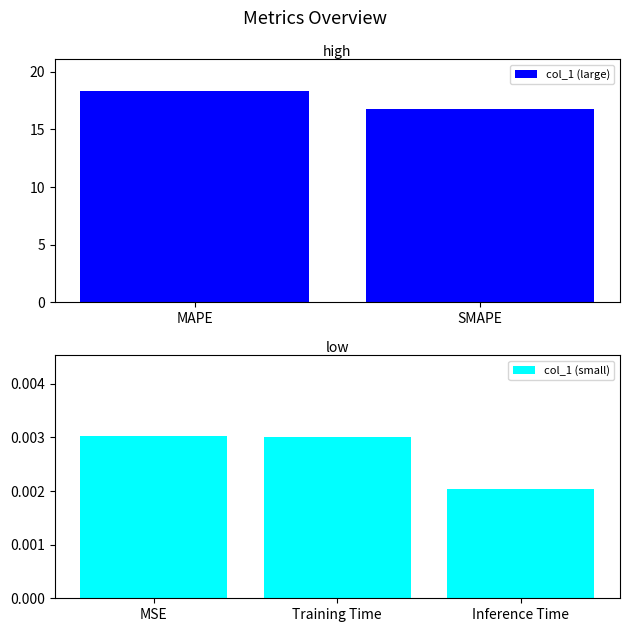

Reading right to left, transcribe all the data shown in this chart.

0.0	0.0	16.8	18.4	0.0